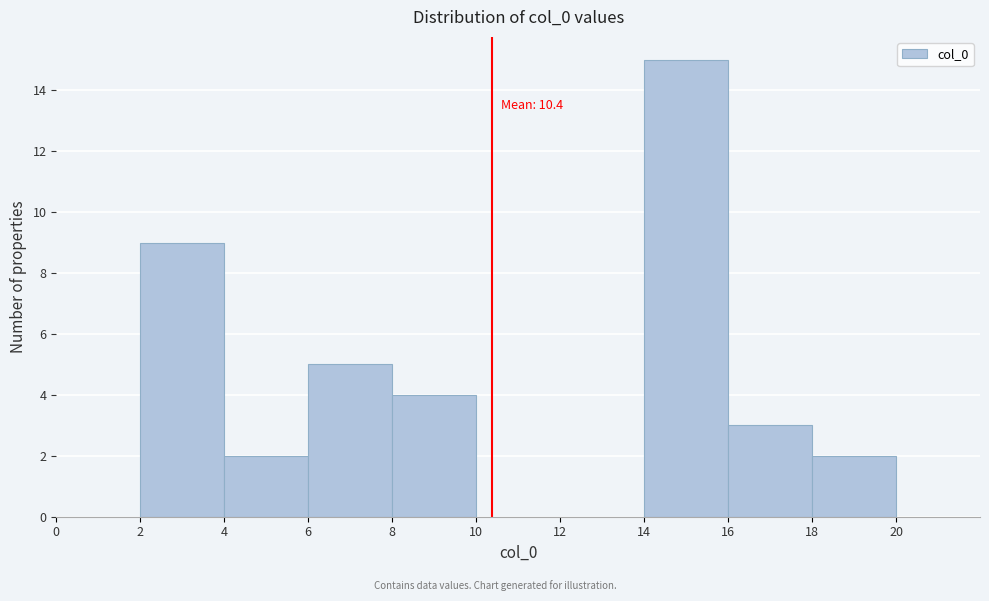

Which range on the x-axis has the tallest bar?

14 to 16